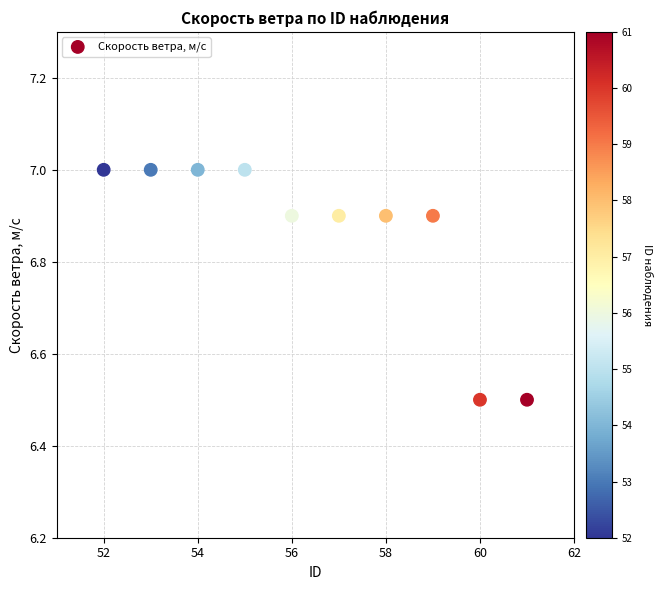

What is the range of X values (max minus min)?

9.0